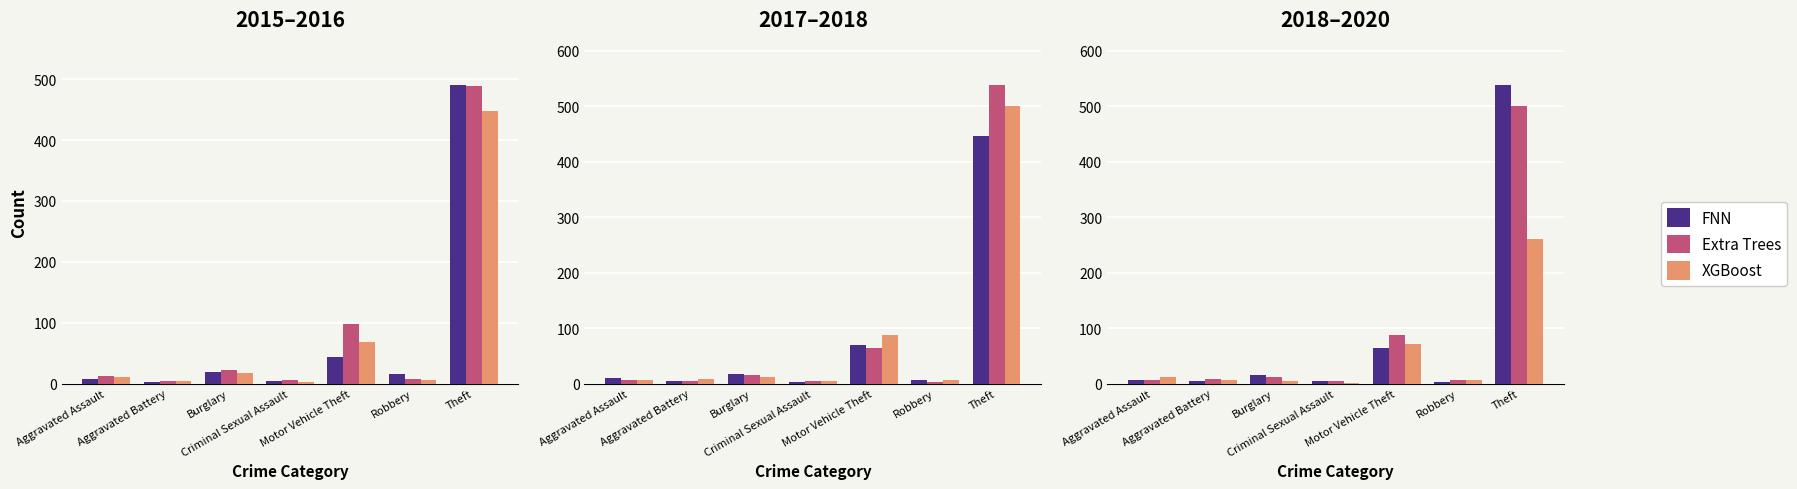

What is the maximum value for FNN?

539